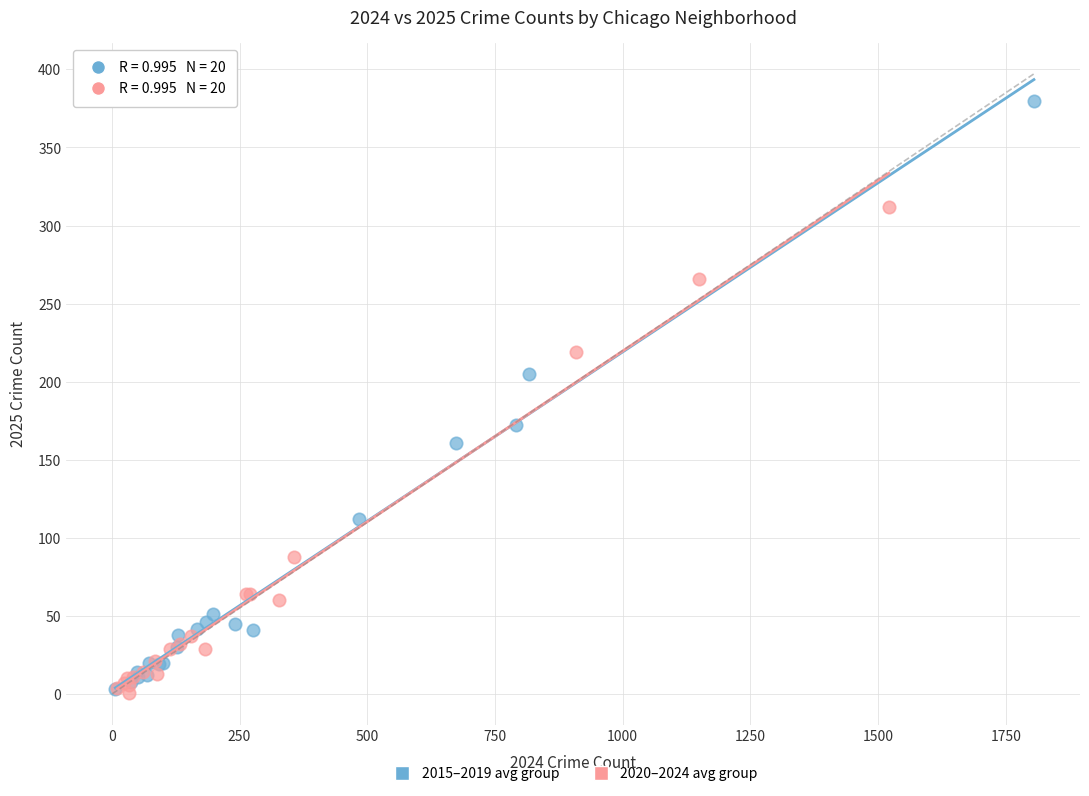

Which series reaches the maximum Y coordinate?

2015–2019 avg group